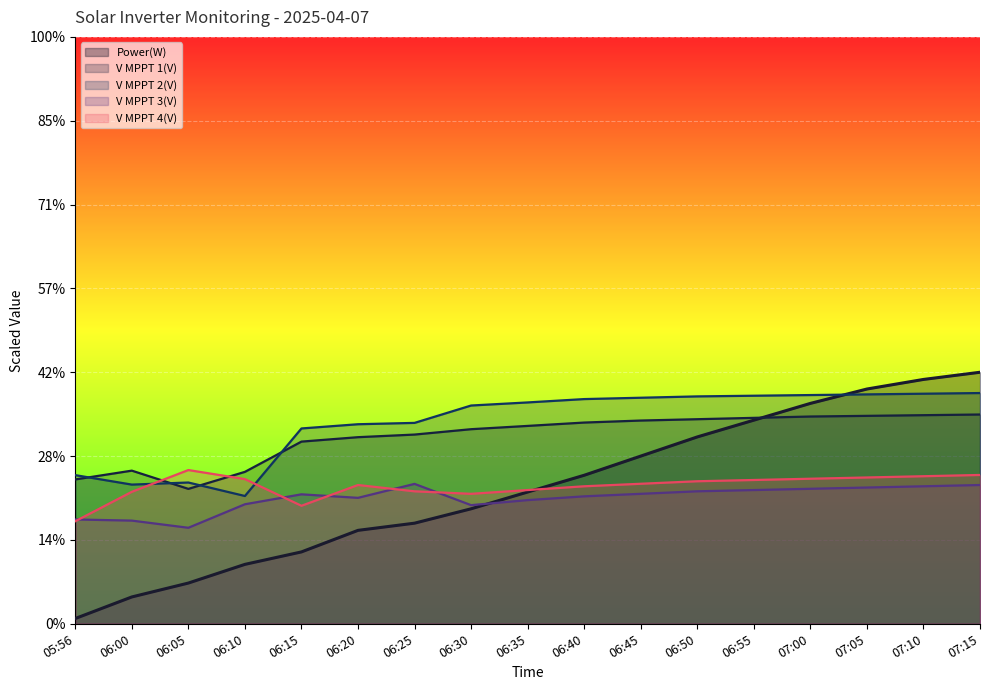

Reading left to right, what are all the values shown in this chart?

Power(W): 6.3	32.0	48.6	70.9	85.7	111.4	120.0	137.1	157.1	177.1	200.0	222.9	242.9	262.9	280.0	291.4	300.0
V MPPT 1(V): 172.2	182.6	160.9	181.2	217.3	222.6	225.7	232.1	236.0	240.0	242.4	244.0	245.6	247.2	248.0	248.8	249.6
V MPPT 2(V): 177.3	166.0	168.5	152.4	233.0	238.0	239.6	260.3	264.0	268.0	269.6	271.2	272.0	272.8	273.6	274.4	275.2
V MPPT 3(V): 124.4	123.0	114.5	142.5	154.4	150.2	166.8	141.5	147.5	152.0	155.0	158.0	159.5	161.0	162.5	164.0	165.5
V MPPT 4(V): 122.3	157.4	183.3	172.5	140.8	165.5	158.0	155.0	159.5	164.0	167.0	170.0	171.5	173.0	174.5	176.0	177.5